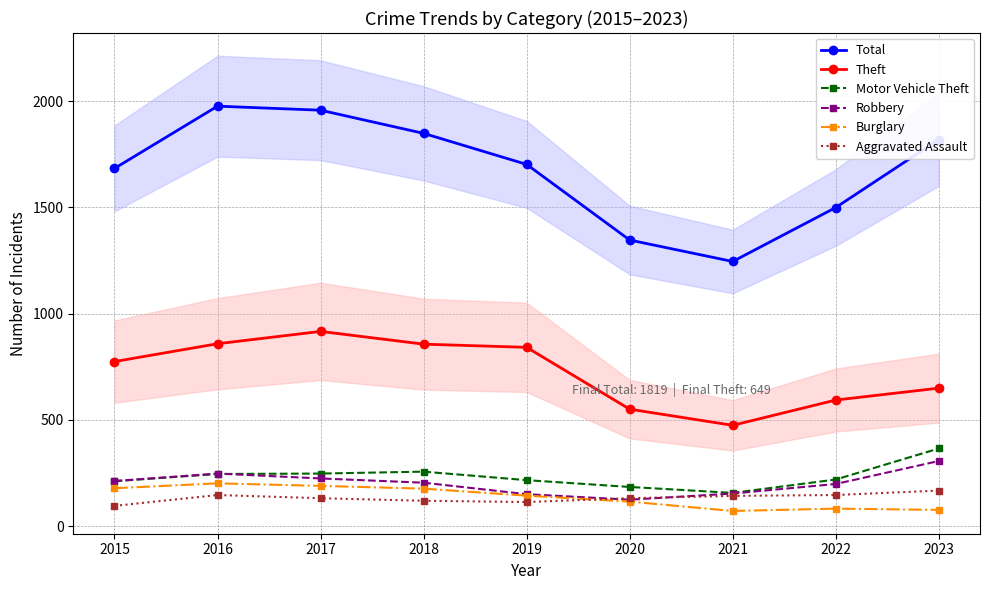

Which series has the largest total across all categories?

Total